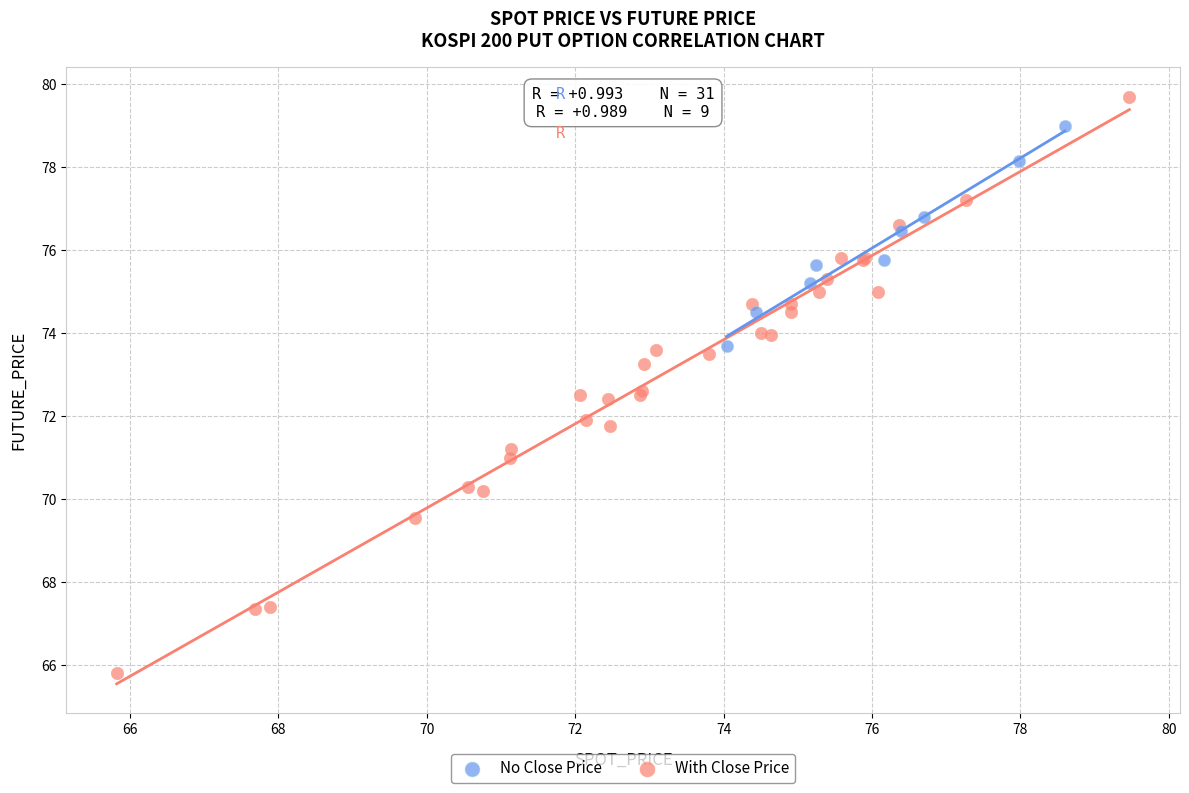

Which series reaches the minimum Y coordinate?

With Close Price